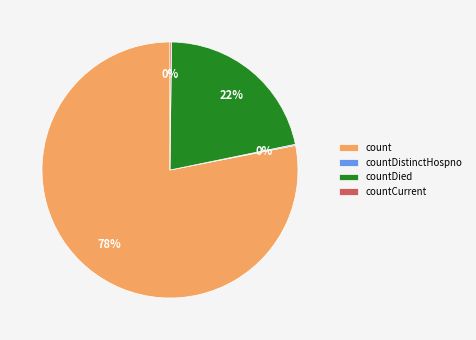

Between countDied and count, which is larger?

count